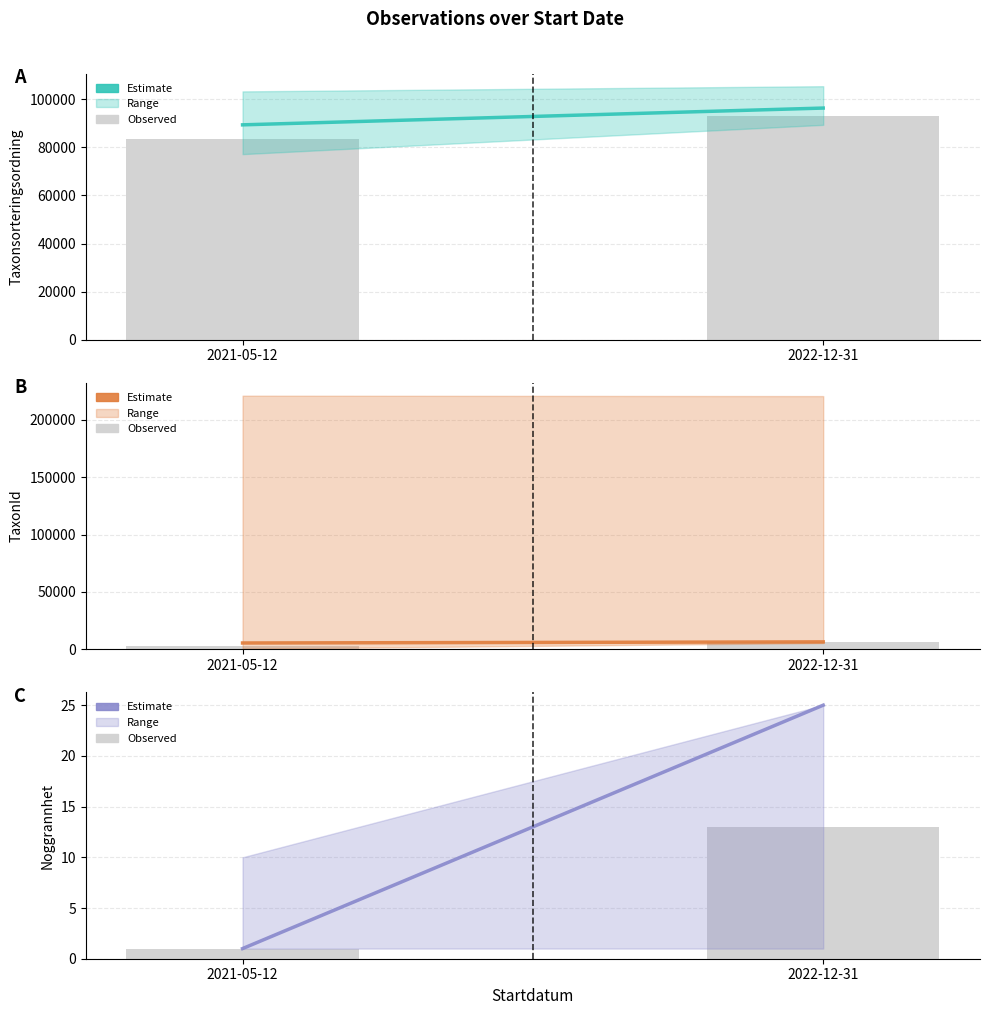

Is the value of Noggrannhet at 2021-05-12 greater than the value of Taxonsorteringsordning at 2022-12-31?

No